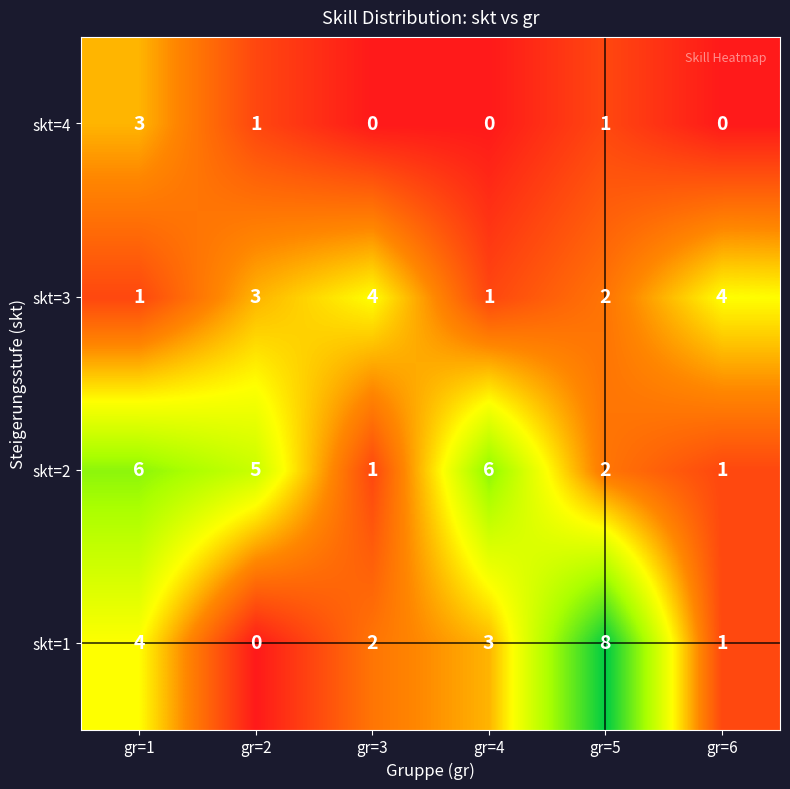

What is the maximum value shown in the chart?

8